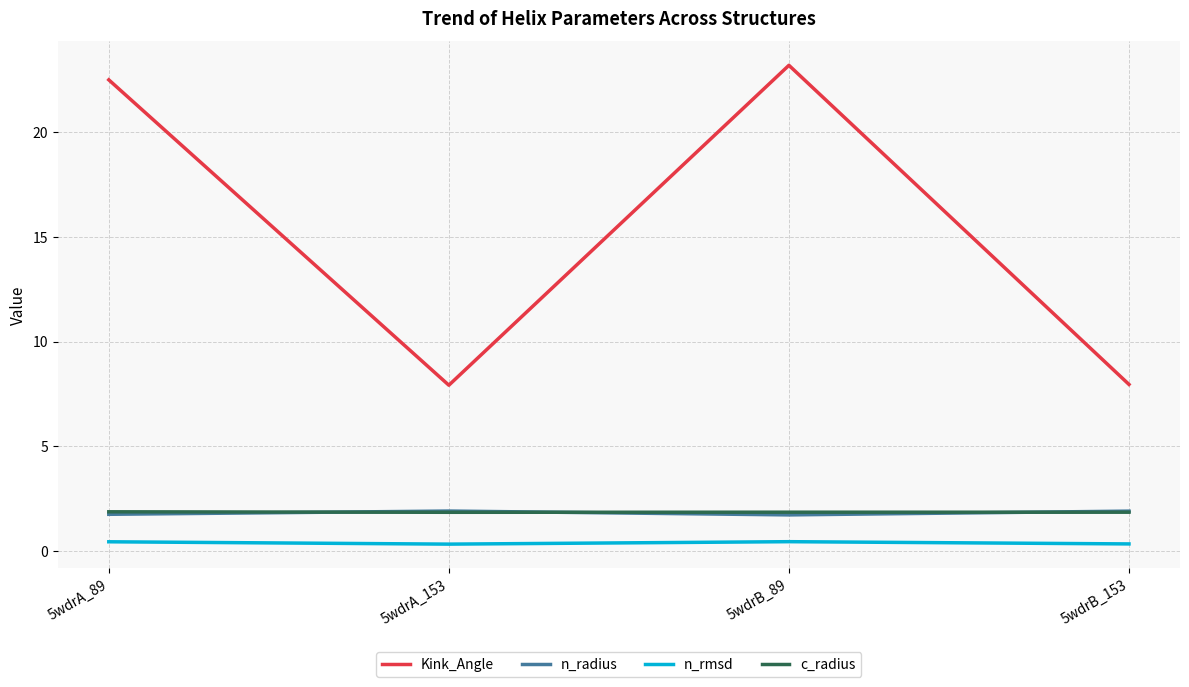

Which category has the highest value in the Kink_Angle series?

5wdrB_89